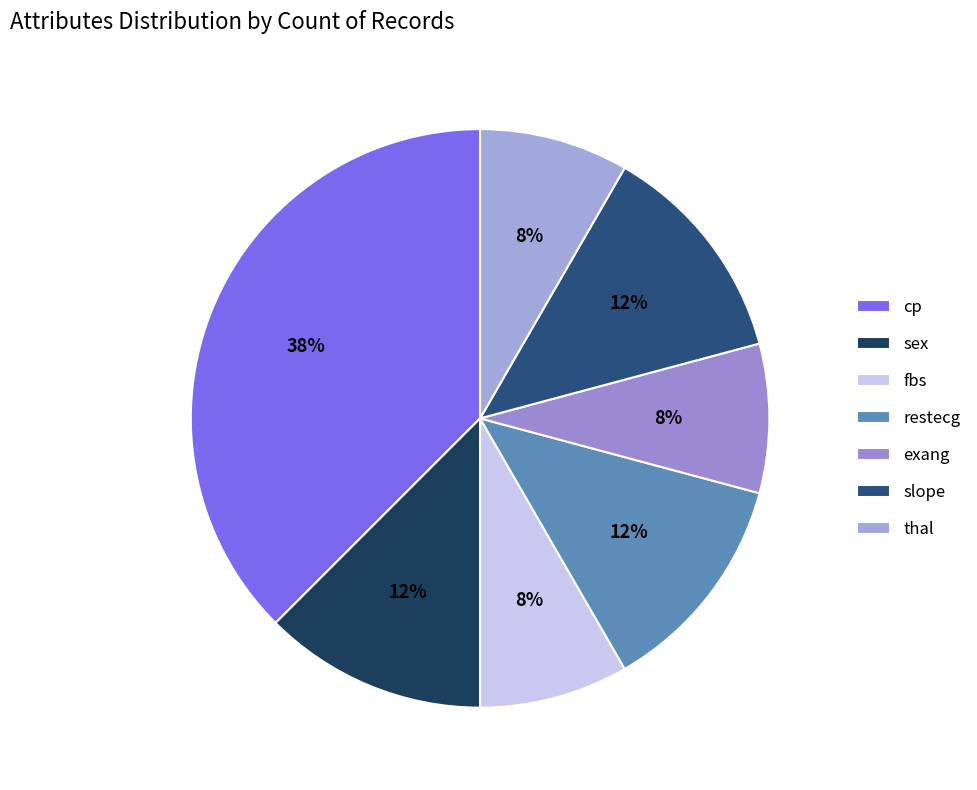

To the nearest percent, what portion does fbs represent?

8%